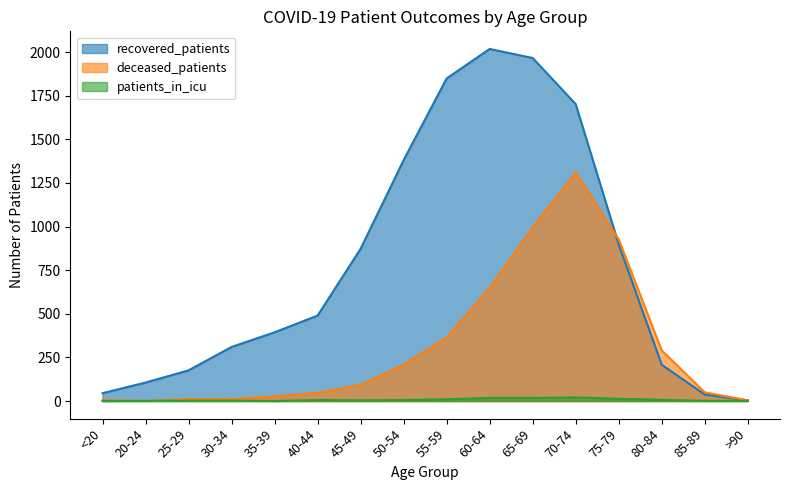

After their last crossing, which series has the higher values: patients_in_icu or deceased_patients?

deceased_patients